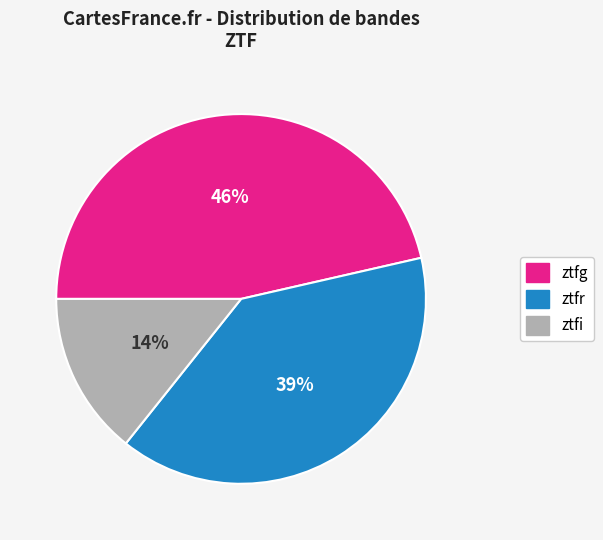

The ztfr slice represents 29% of the pie. True or false?

False